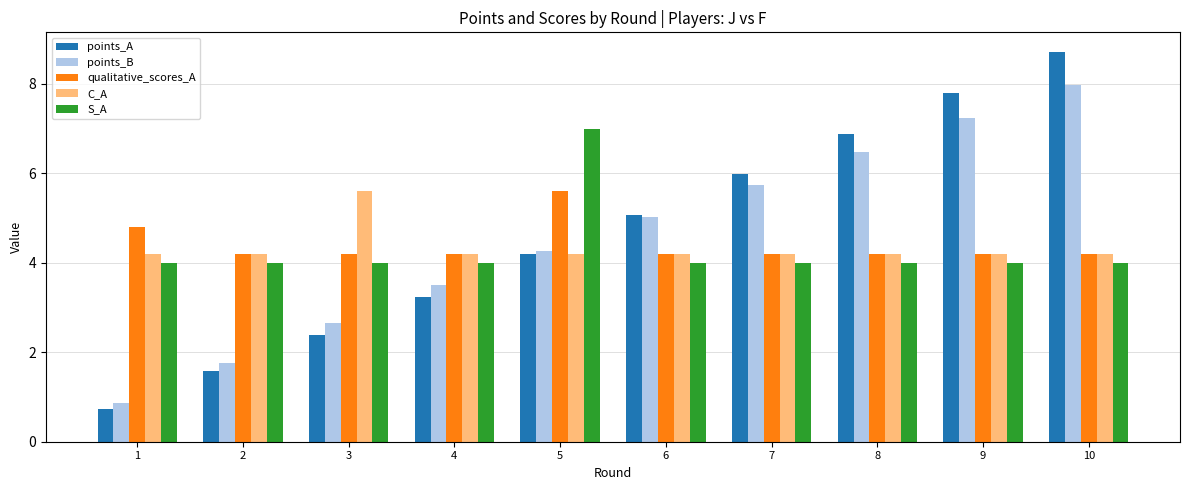

Reading left to right, extract all data points from this chart.

points_A: 1=0.7	2=1.6	3=2.4	4=3.2	5=4.2	6=5.1	7=6.0	8=6.9	9=7.8	10=8.7
points_B: 1=0.9	2=1.8	3=2.6	4=3.5	5=4.3	6=5.0	7=5.7	8=6.5	9=7.2	10=8.0
qualitative_scores_A: 1=4.8	2=4.2	3=4.2	4=4.2	5=5.6	6=4.2	7=4.2	8=4.2	9=4.2	10=4.2
C_A: 1=4.2	2=4.2	3=5.6	4=4.2	5=4.2	6=4.2	7=4.2	8=4.2	9=4.2	10=4.2
S_A: 1=4.0	2=4.0	3=4.0	4=4.0	5=7.0	6=4.0	7=4.0	8=4.0	9=4.0	10=4.0